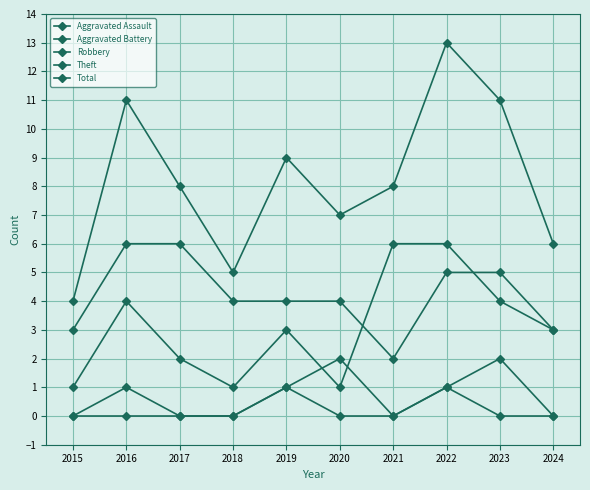

Where is the first local maximum for Total?

2016